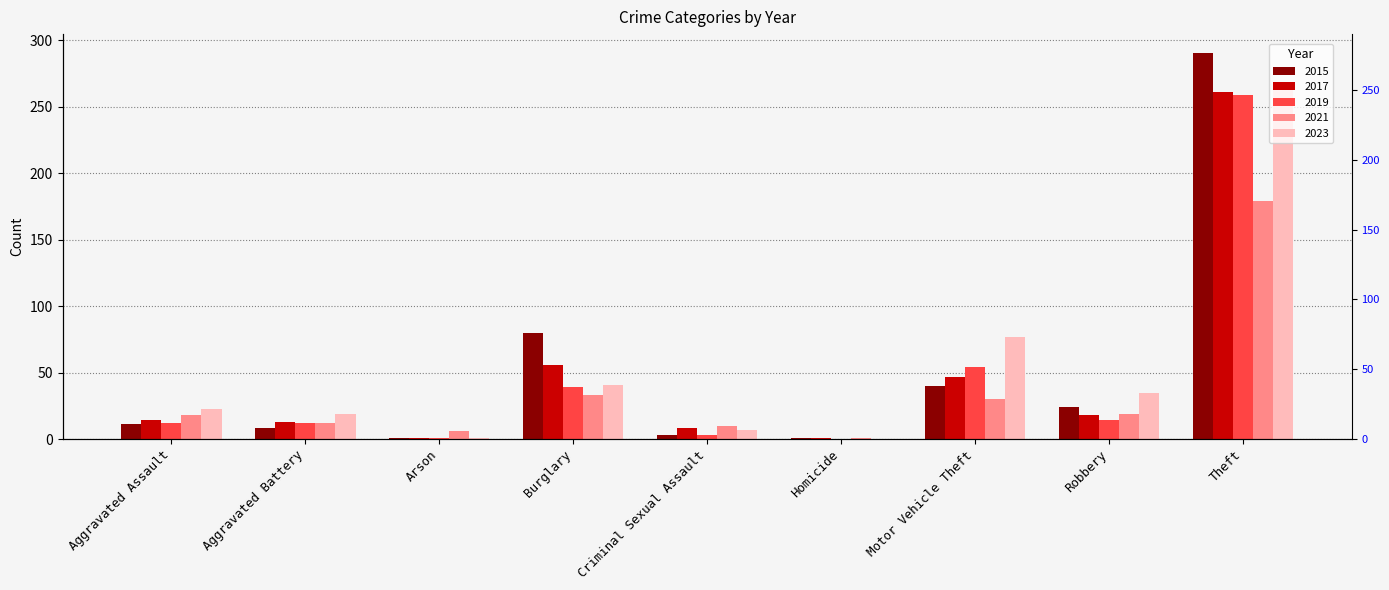

What are all the series names shown in the legend?

2015, 2017, 2019, 2021, 2023